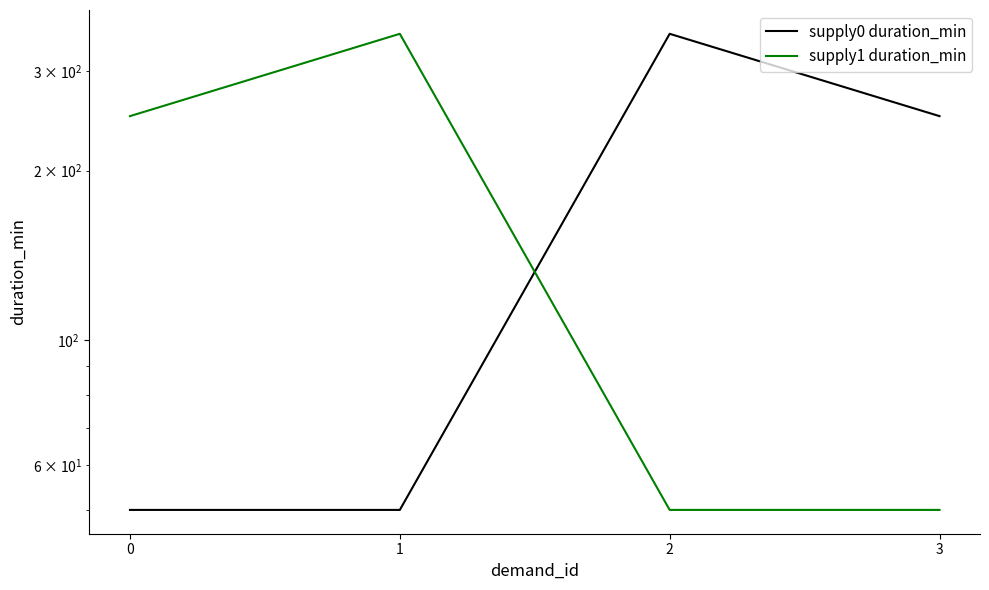

At which category is the sum across all series the highest?

1